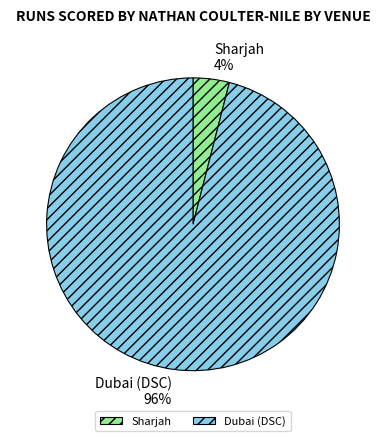

To the nearest percent, what portion does Dubai (DSC) represent?

96%